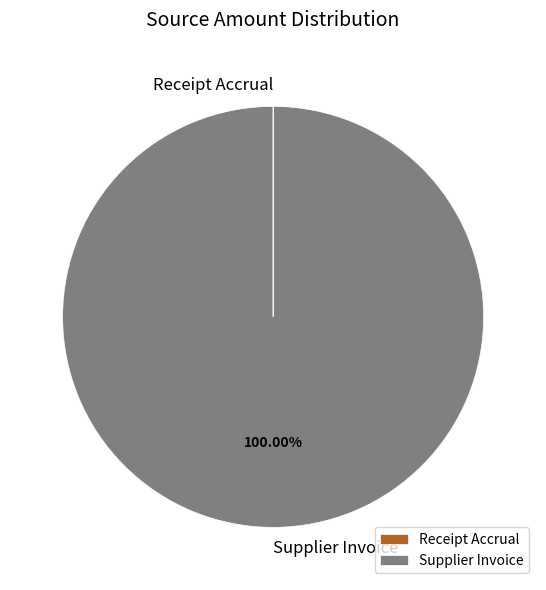

Which category has the biggest portion of the pie?

Supplier Invoice